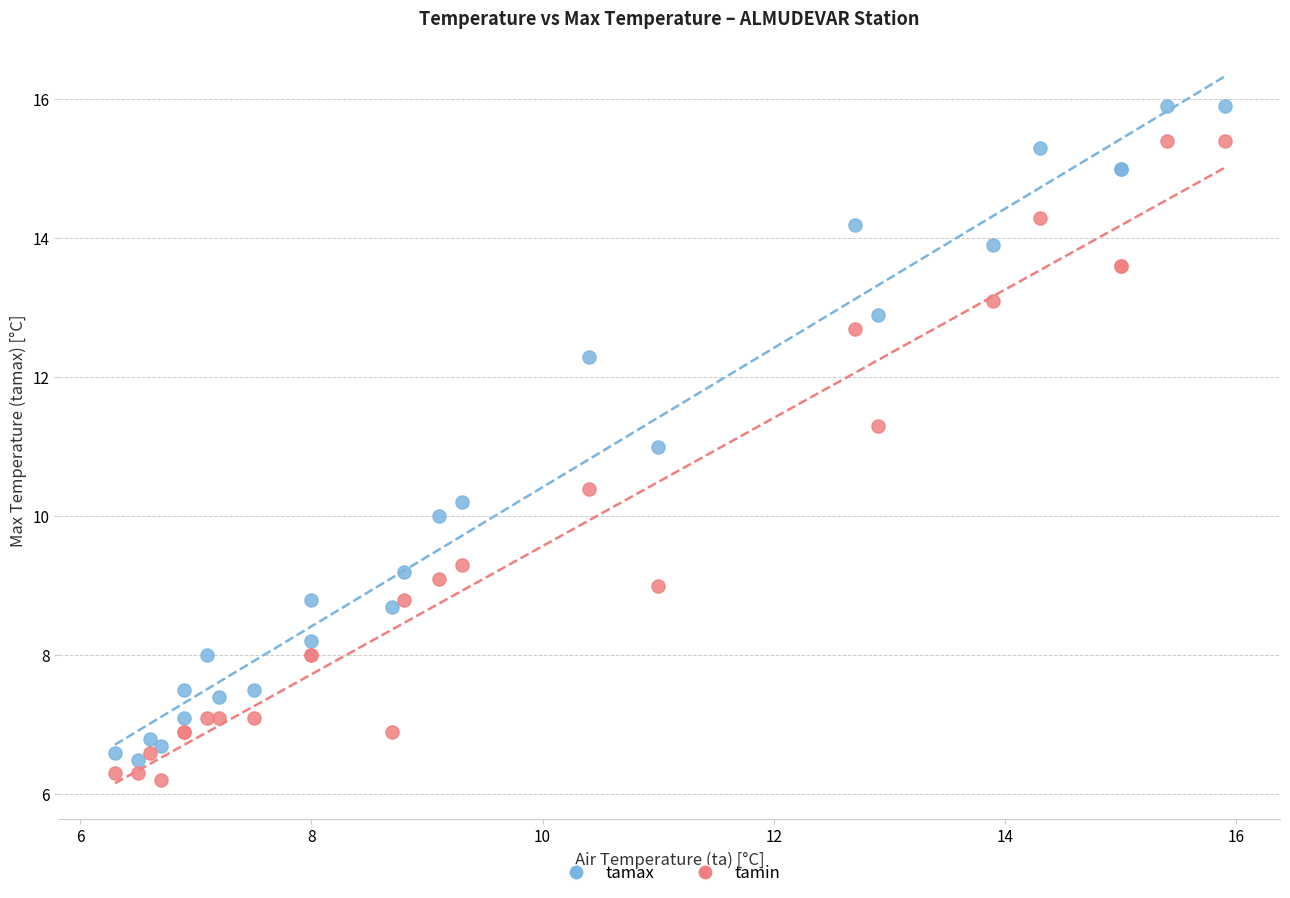

What are all the series names shown in the legend?

tamax, tamin